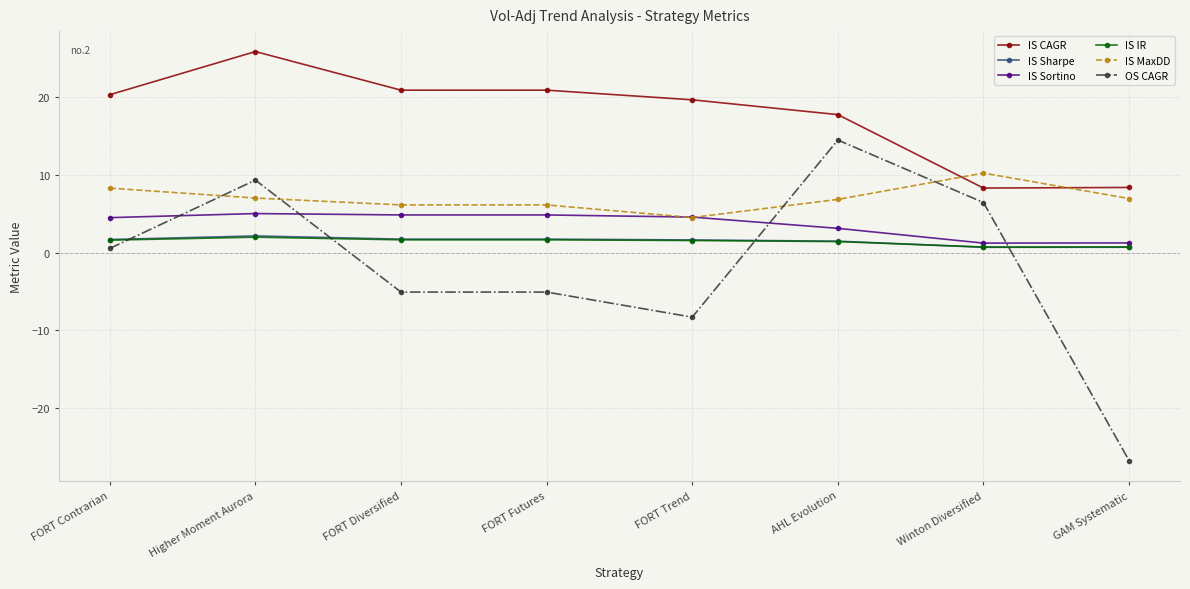

What is the difference between the highest and lowest values at FORT Diversified?

25.9